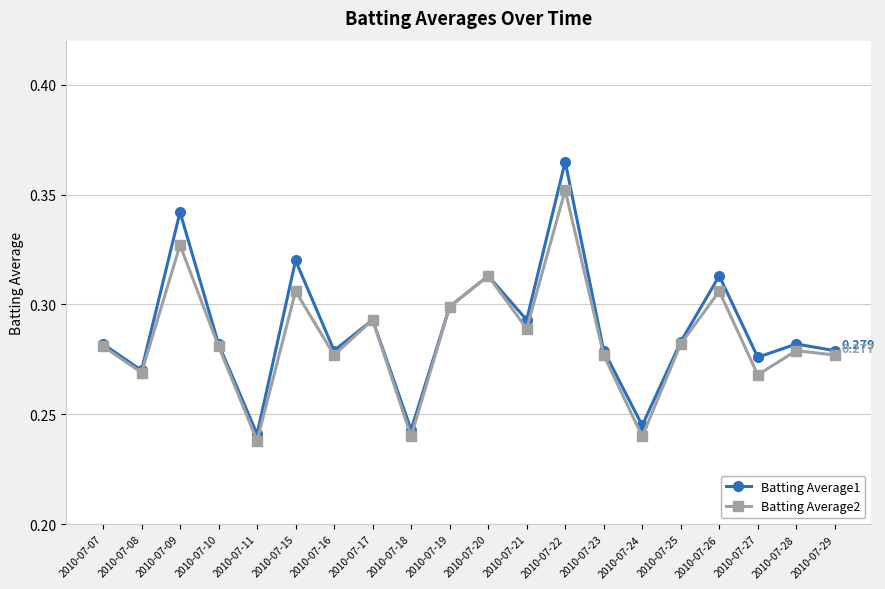

Rank the series by their maximum value, from lowest to highest.

Batting Average2, Batting Average1